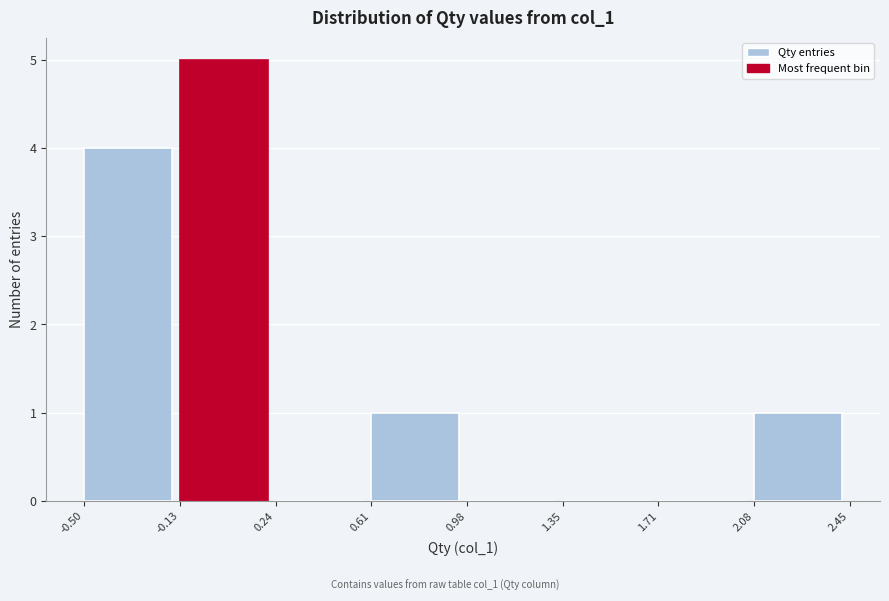

Reading left to right, transcribe this chart: for each bar, give the range it covers on the x-axis and its height. The values are not printed on the chart, so give them approximately, as read against the axis.

-0.50 to -0.13: 4
-0.13 to 0.24: 5
0.24 to 0.61: 0
0.61 to 0.98: 1
0.98 to 1.35: 0
1.35 to 1.71: 0
1.71 to 2.08: 0
2.08 to 2.45: 1